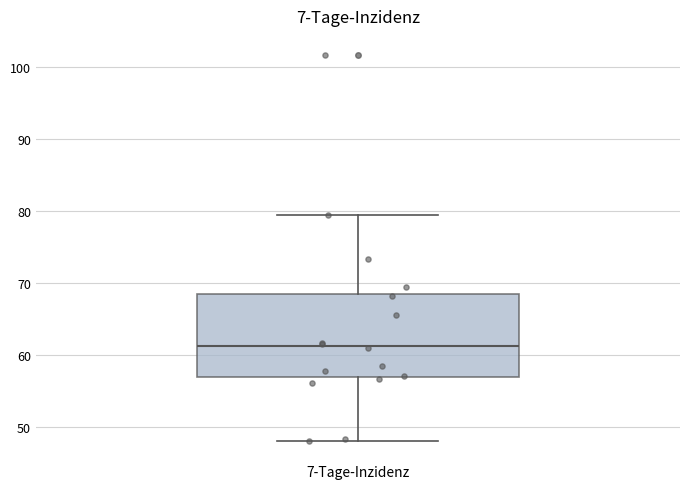

Read this box plot against the y-axis: the position of the median line, the range covered by the box, and the ends of both whiskers. The values are not printed on the chart, so give them approximately, as read against the axis.

median 61, box 57 to 68, whiskers 48 to 79